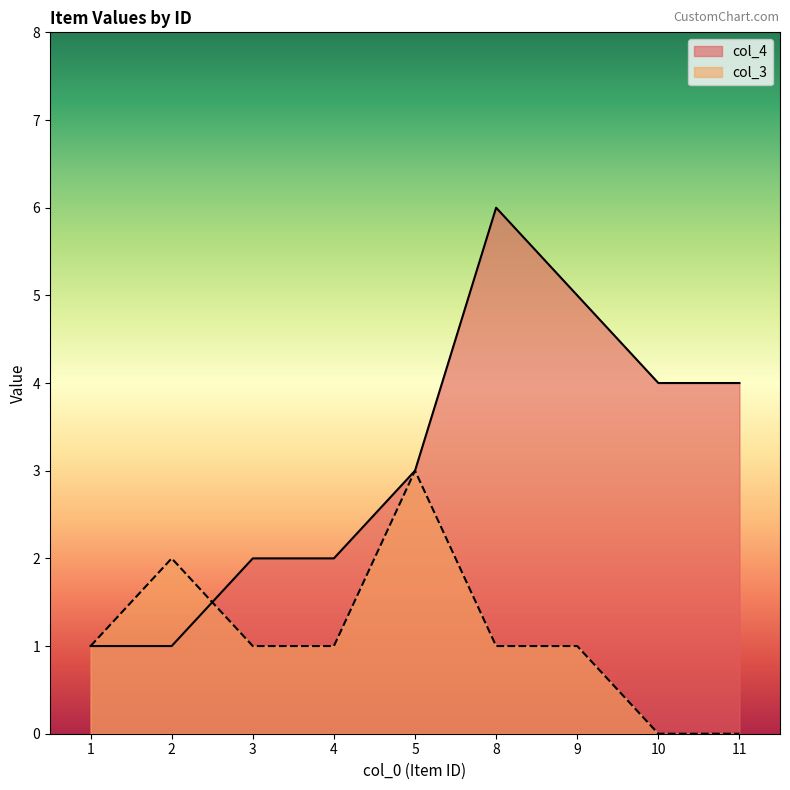

Which series has the widest spread of values?

col_4